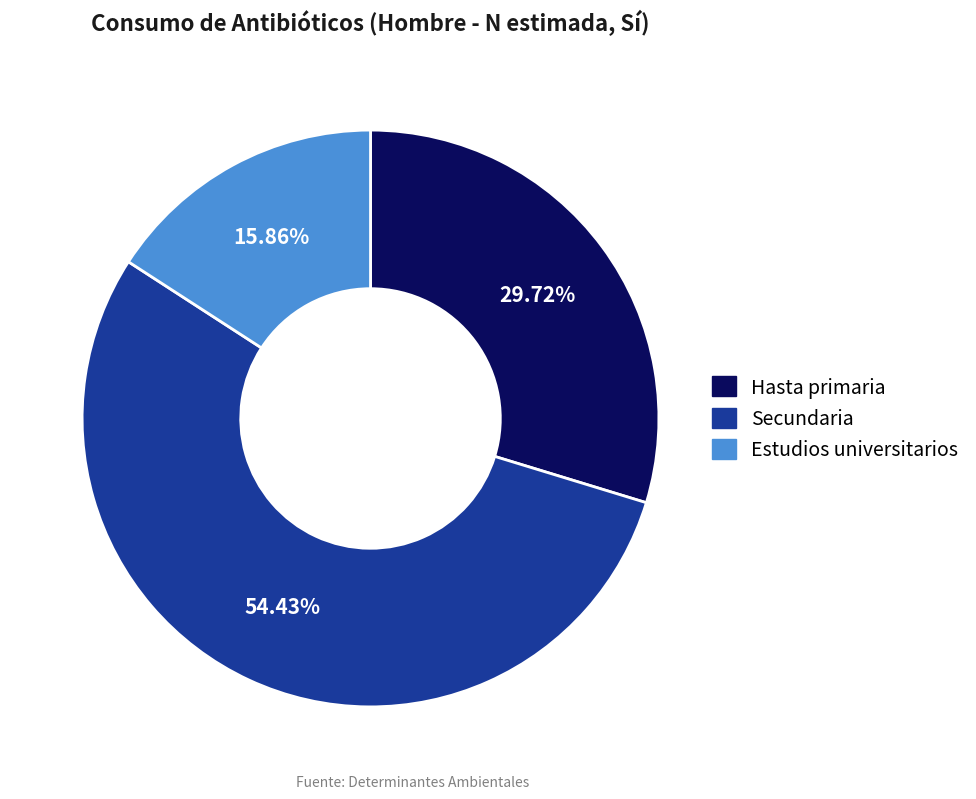

What percentage is the Estudios universitarios slice, to the nearest percent?

16%